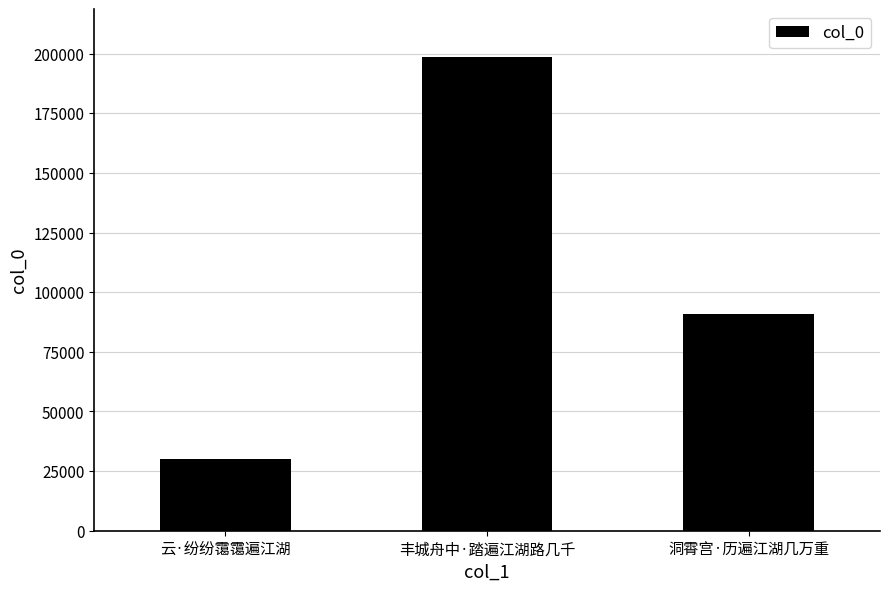

At which label does the data first exceed 91026?

丰城舟中·踏遍江湖路几千